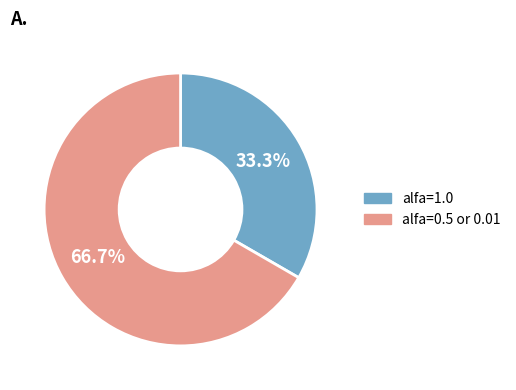

How many segments does this pie chart have?

2